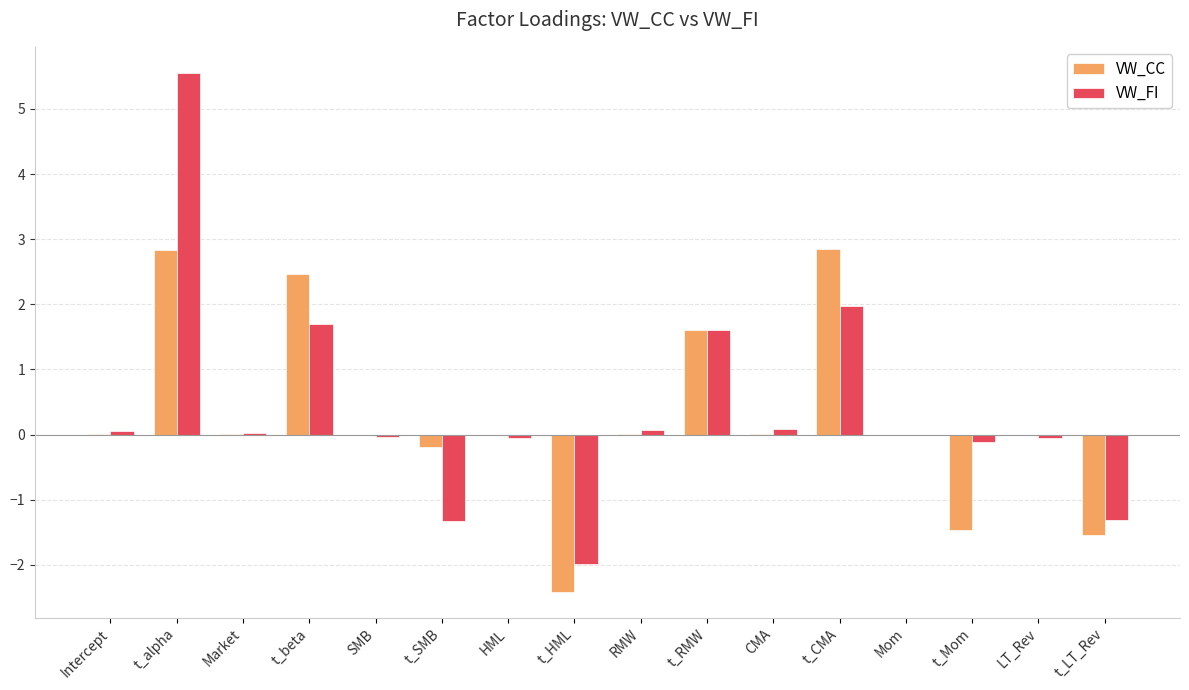

What is the sum of all VW_CC values?

4.2